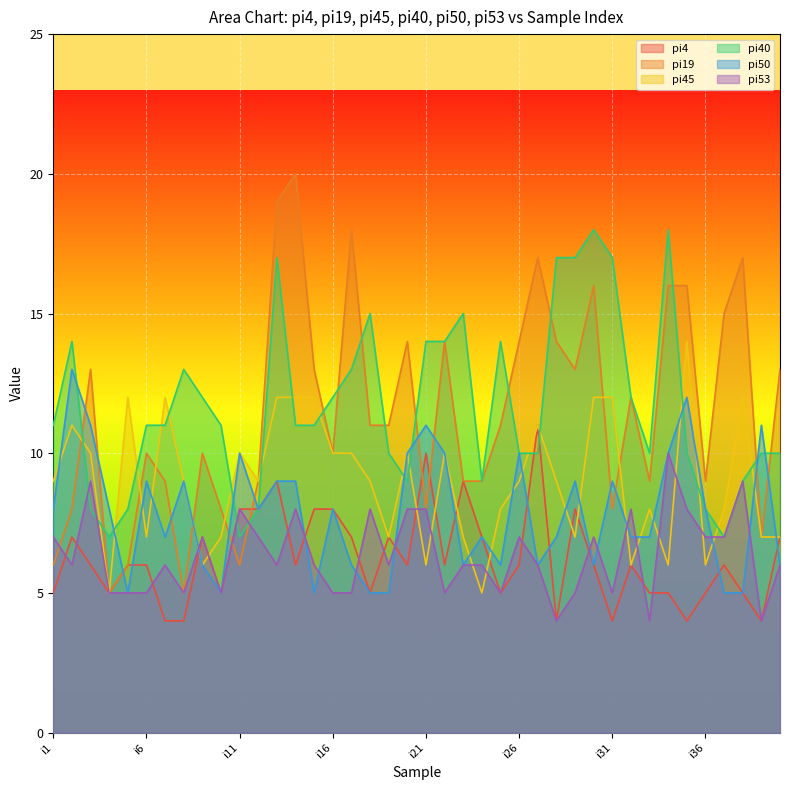

How many lines are shown in the chart?

6